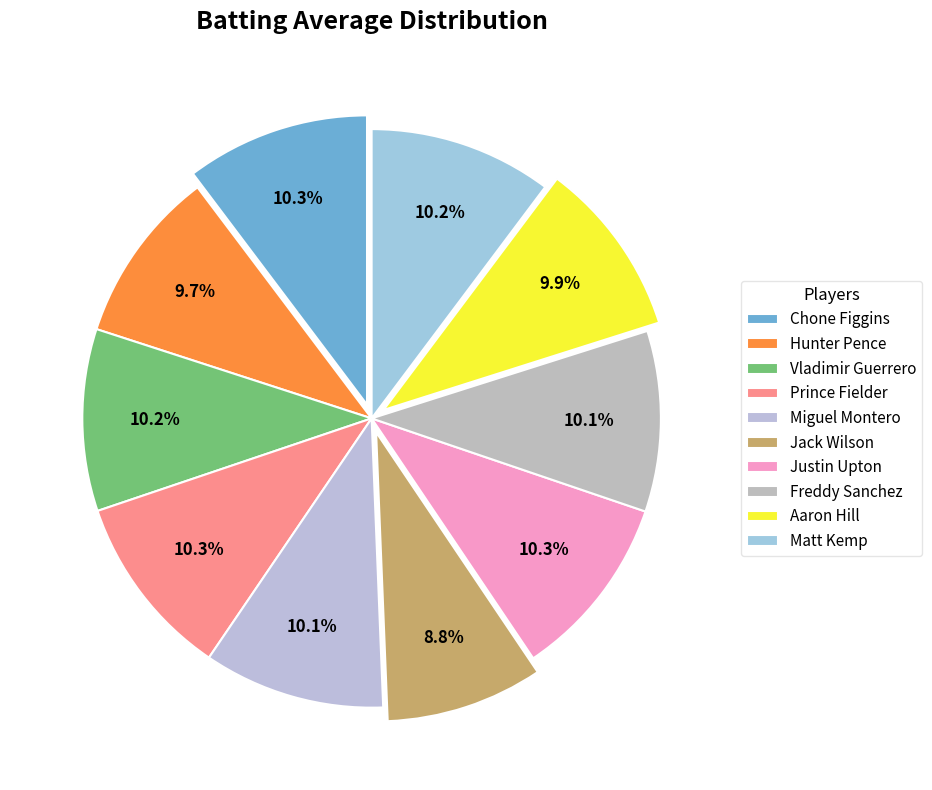

Is it true that Hunter Pence is 10% of the pie?

True